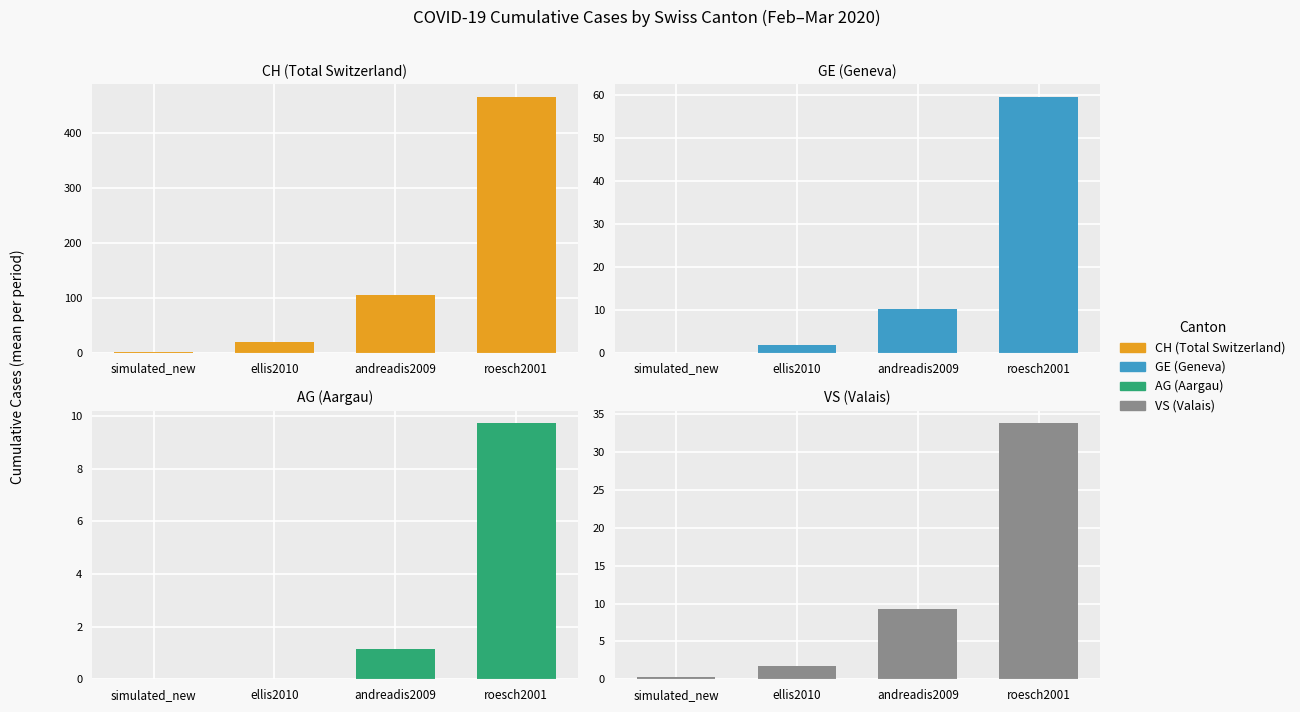

List the series in order of their peak value, lowest first.

AG, VS, GE, CH